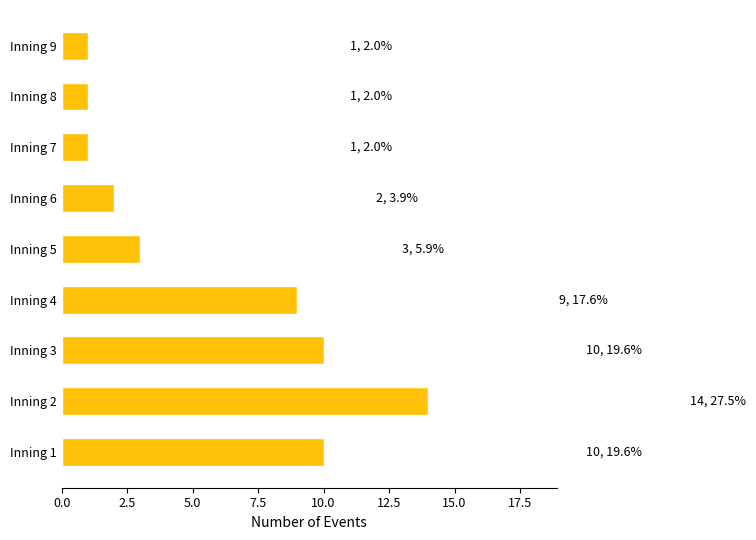

Reading bottom to top, list all the values displayed in this chart.

10	14	10	9	3	2	1	1	1